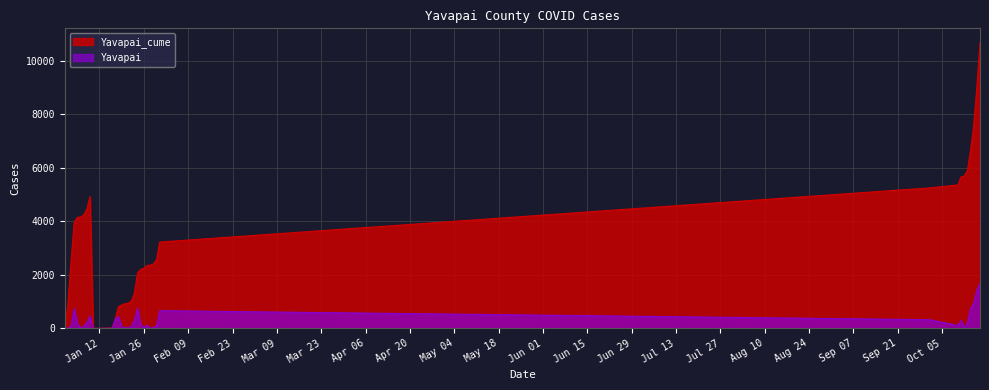

Which series has the widest spread of values?

Yavapai_cume